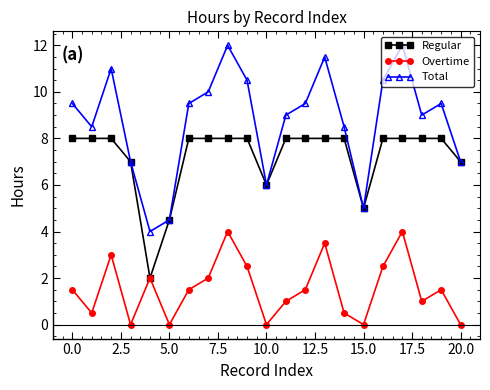

Rank the series by their maximum value, from lowest to highest.

Overtime, Regular, Total